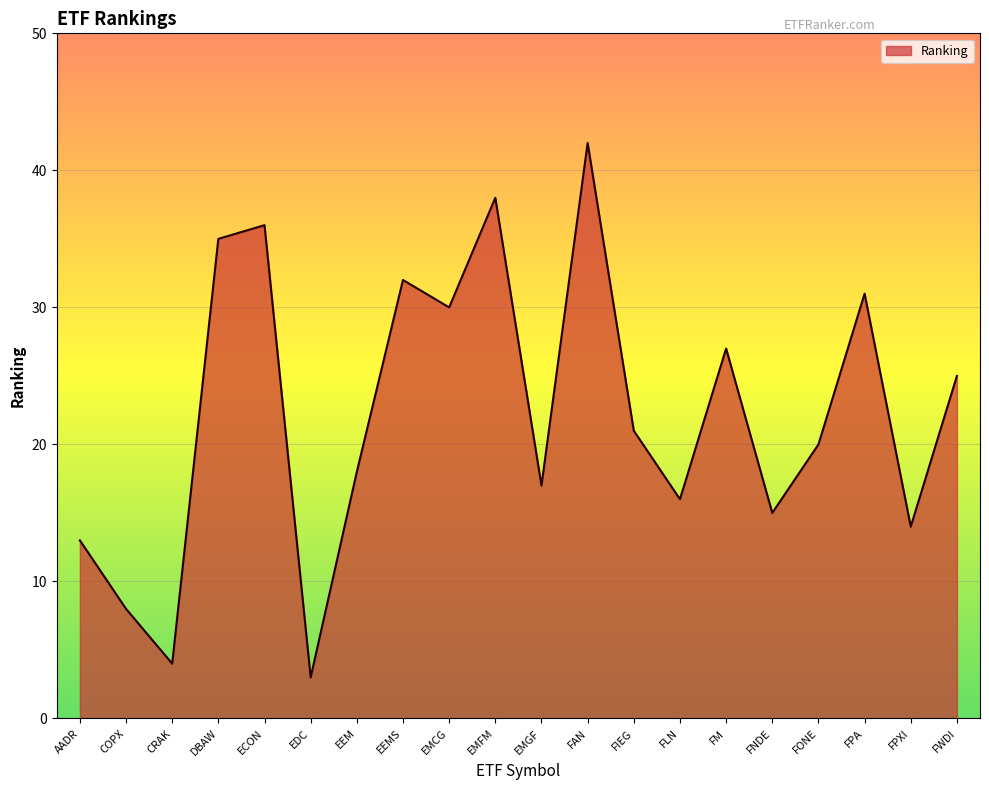

Is it true that the value at FPXI is 19?

False